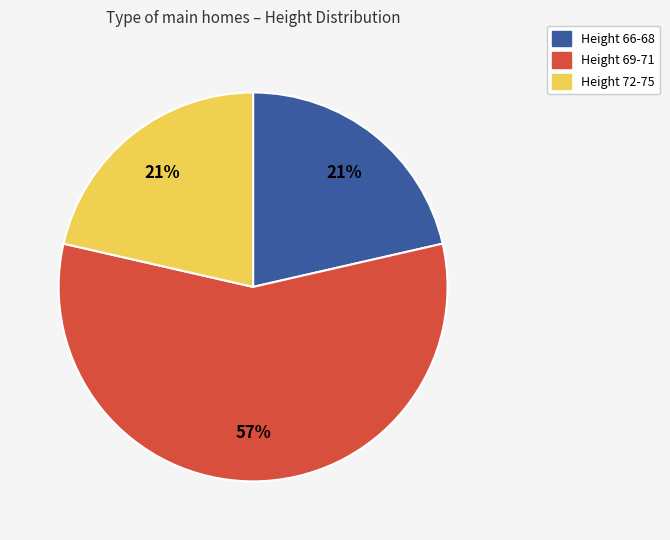

To the nearest percent, what is the average slice percentage?

33%